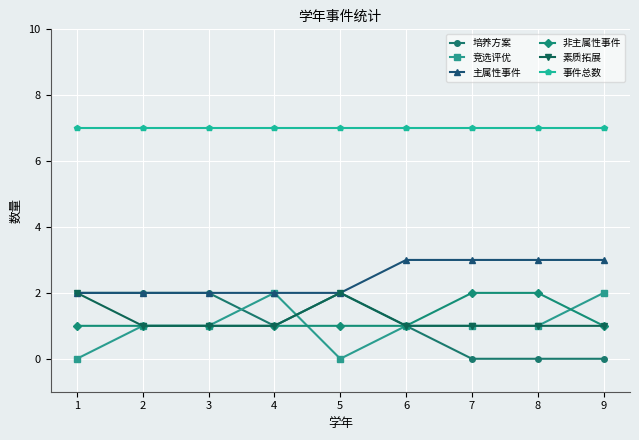

Is it true that 素质拓展 equals 2 at 5?

True